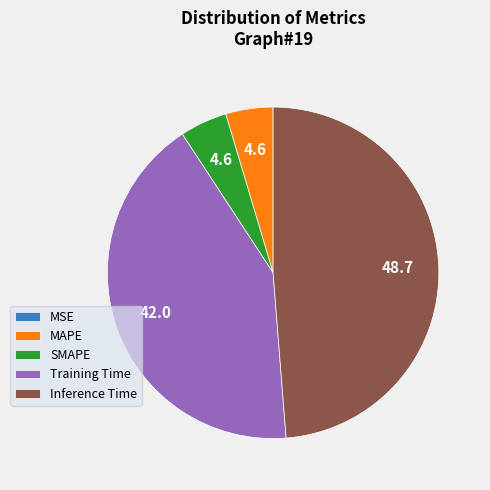

The SMAPE slice represents 5% of the pie. True or false?

True